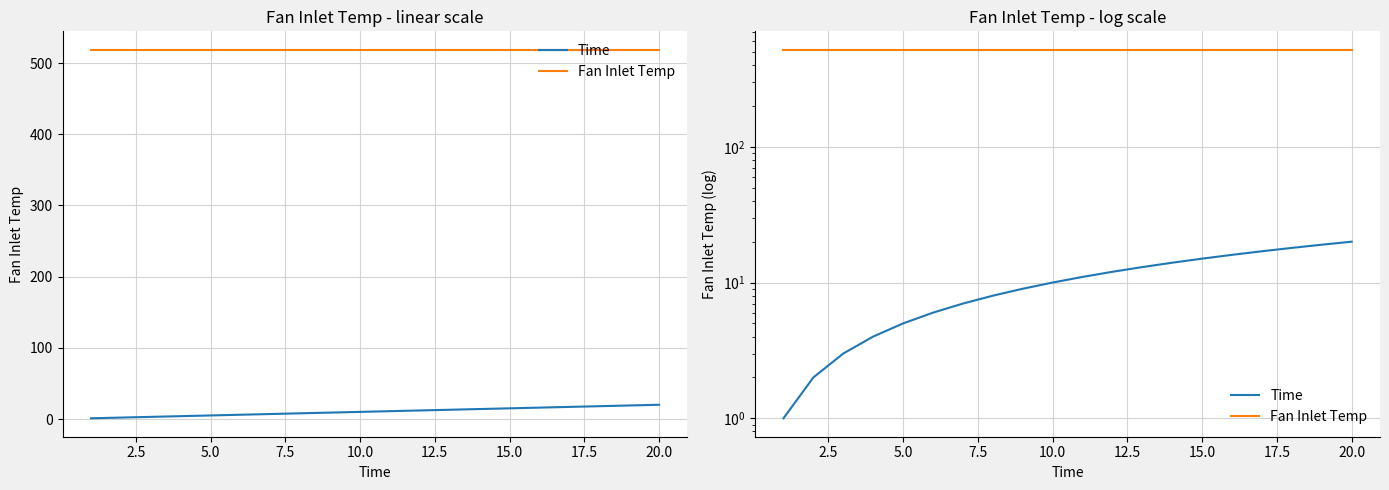

What is the maximum value for Fan Inlet Temp?

518.7